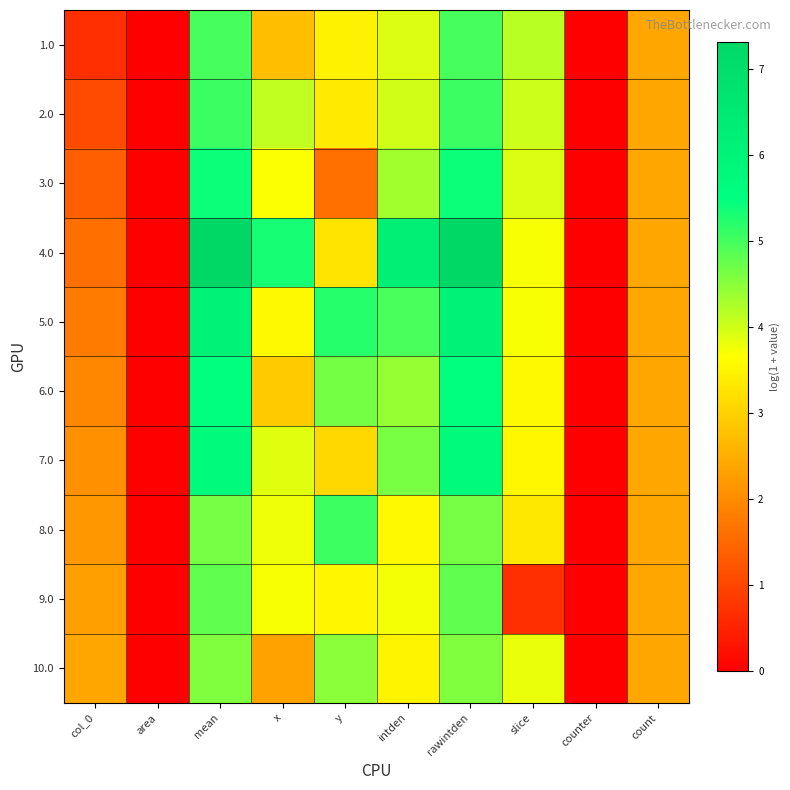

Rank the series at count from highest to lowest value.

1.0, 2.0, 3.0, 4.0, 5.0, 6.0, 7.0, 8.0, 9.0, 10.0